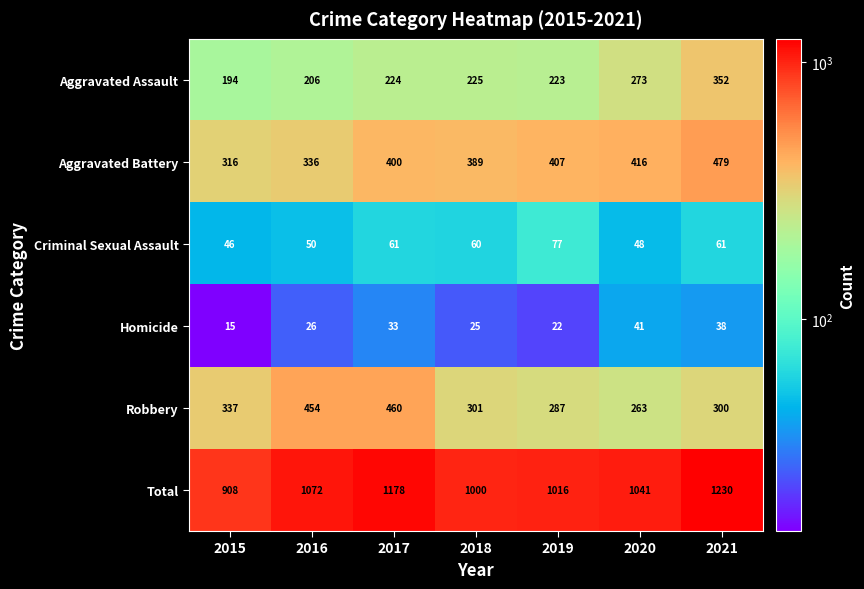

At which label does Robbery first exceed 301?

2015